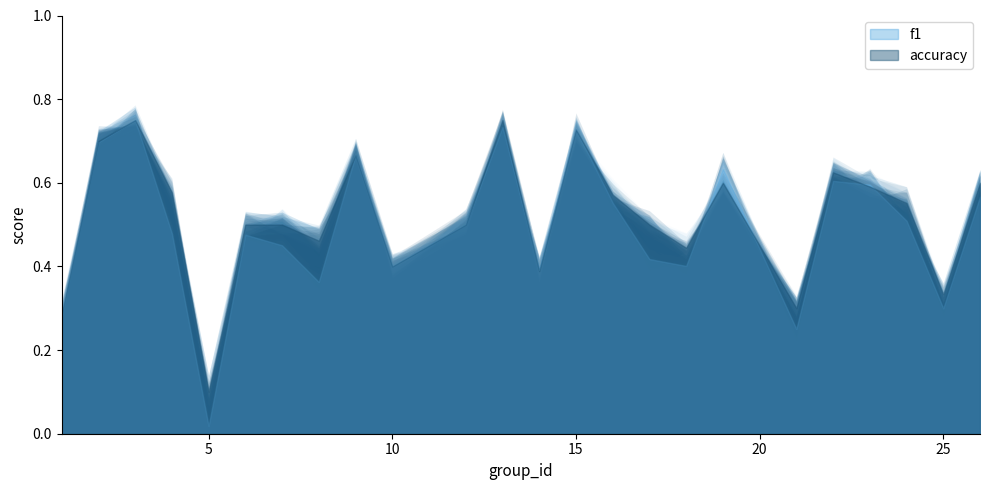

In accuracy, how many points are higher than both neighbors (excluding endpoints)?

6